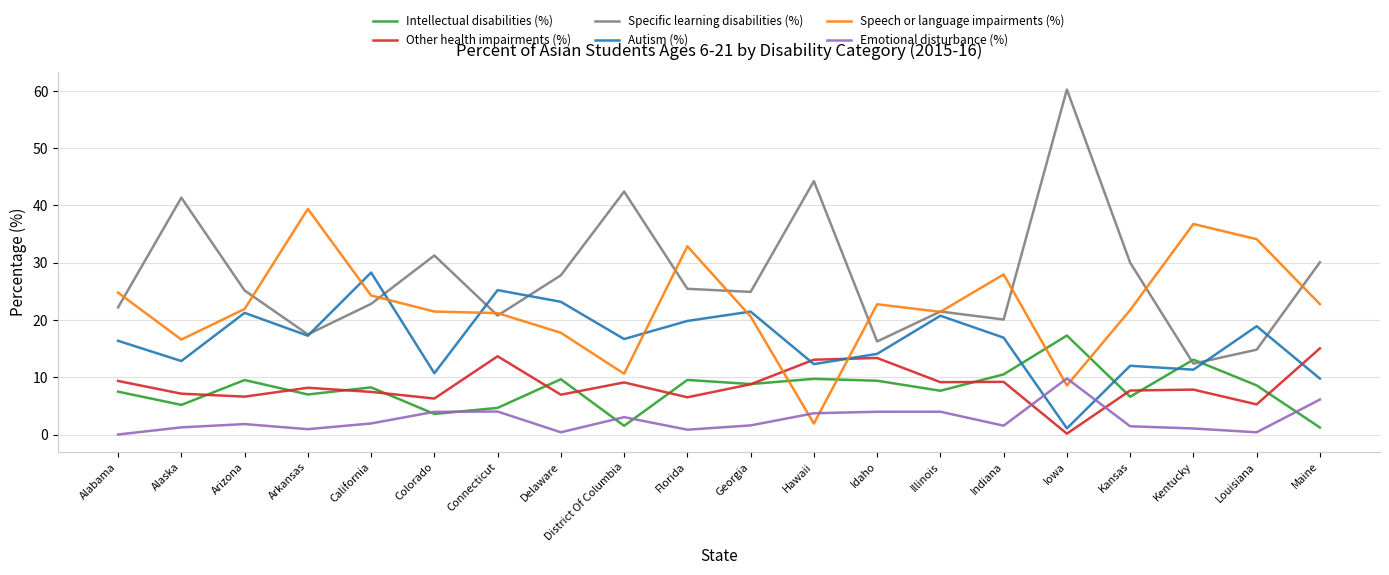

What are all the series names shown in the legend?

Intellectual disabilities (%), Other health impairments (%), Specific learning disabilities (%), Autism (%), Speech or language impairments (%), Emotional disturbance (%)